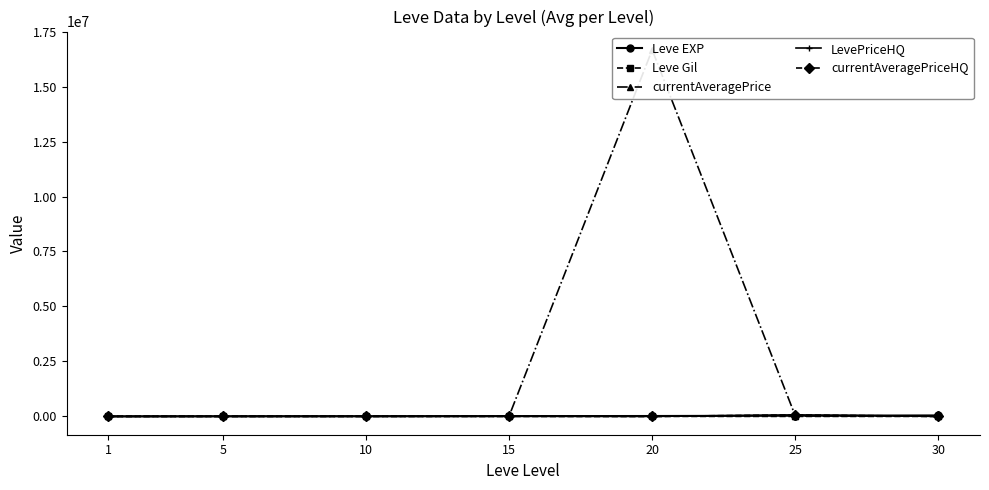

What are all the series names shown in the legend?

Leve EXP, Leve Gil, currentAveragePrice, LevePriceHQ, currentAveragePriceHQ